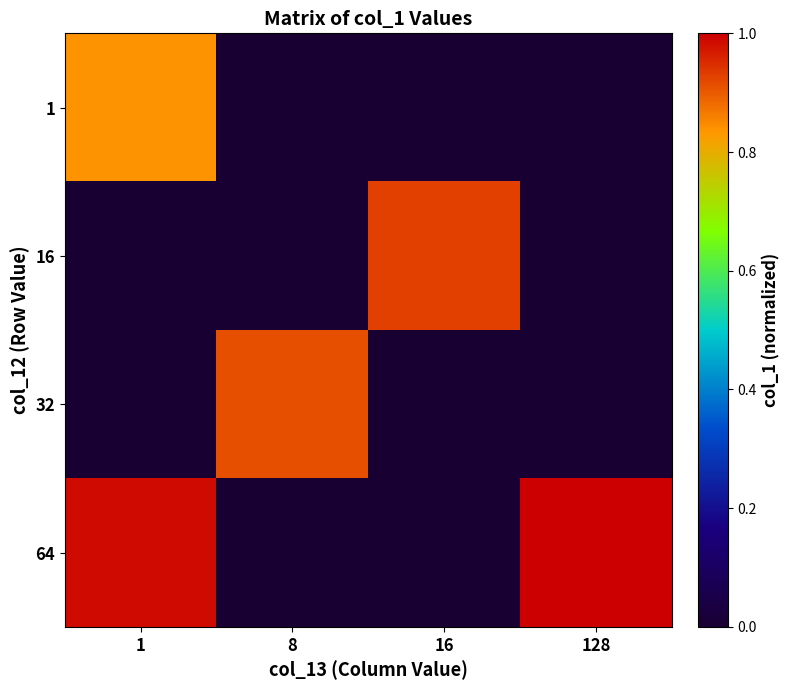

What is the greatest value displayed?

1.0